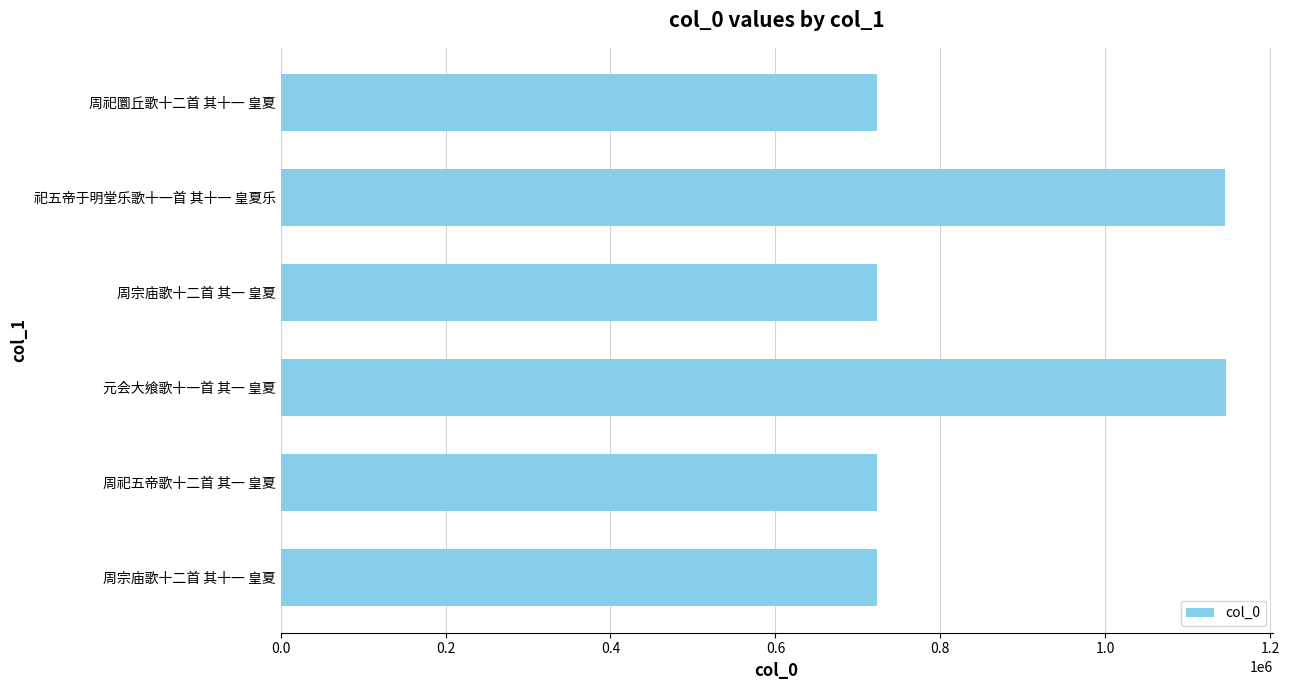

The value at 周宗庙歌十二首 其一 皇夏 is 1110364. True or false?

False